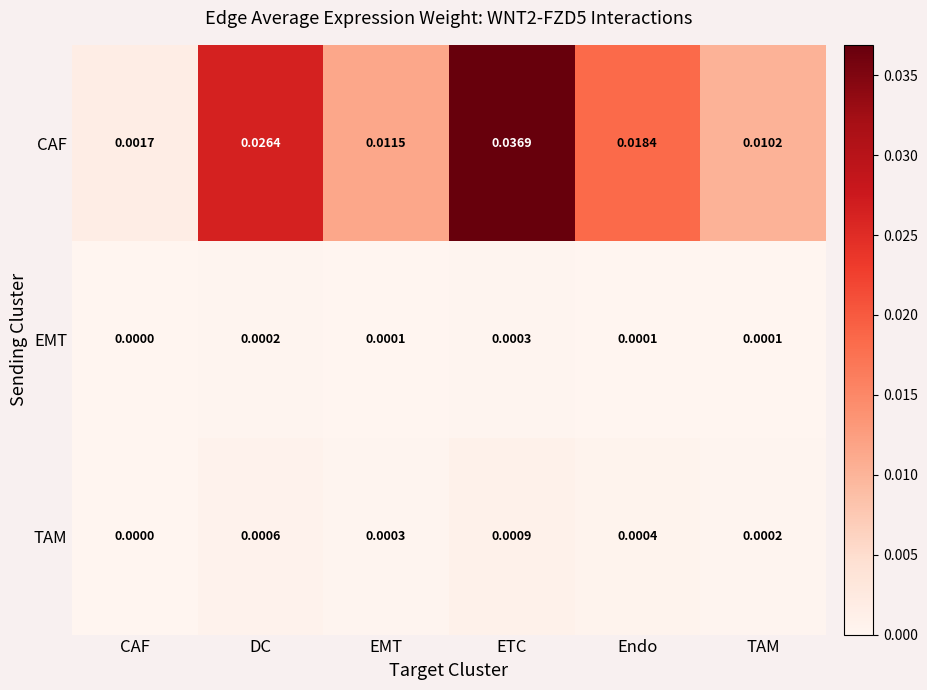

Which category has the lowest value across all series?

CAF